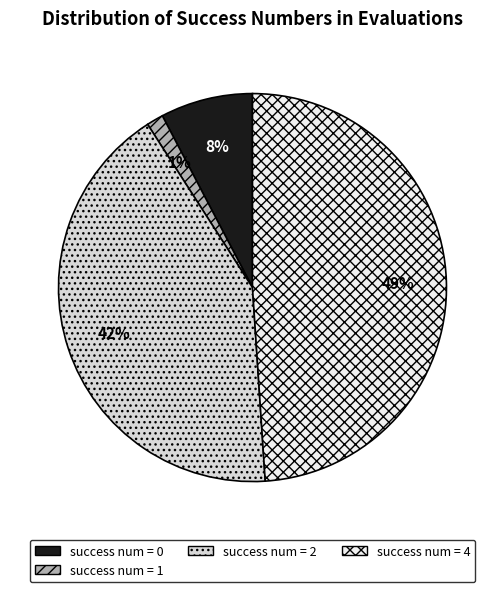

To the nearest percent, what is the combined percentage of success num = 2 and success num = 1?

43%